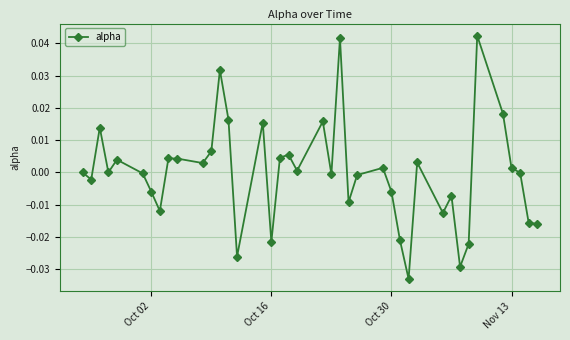

Does the chart display data point markers on the line(s)?

Yes